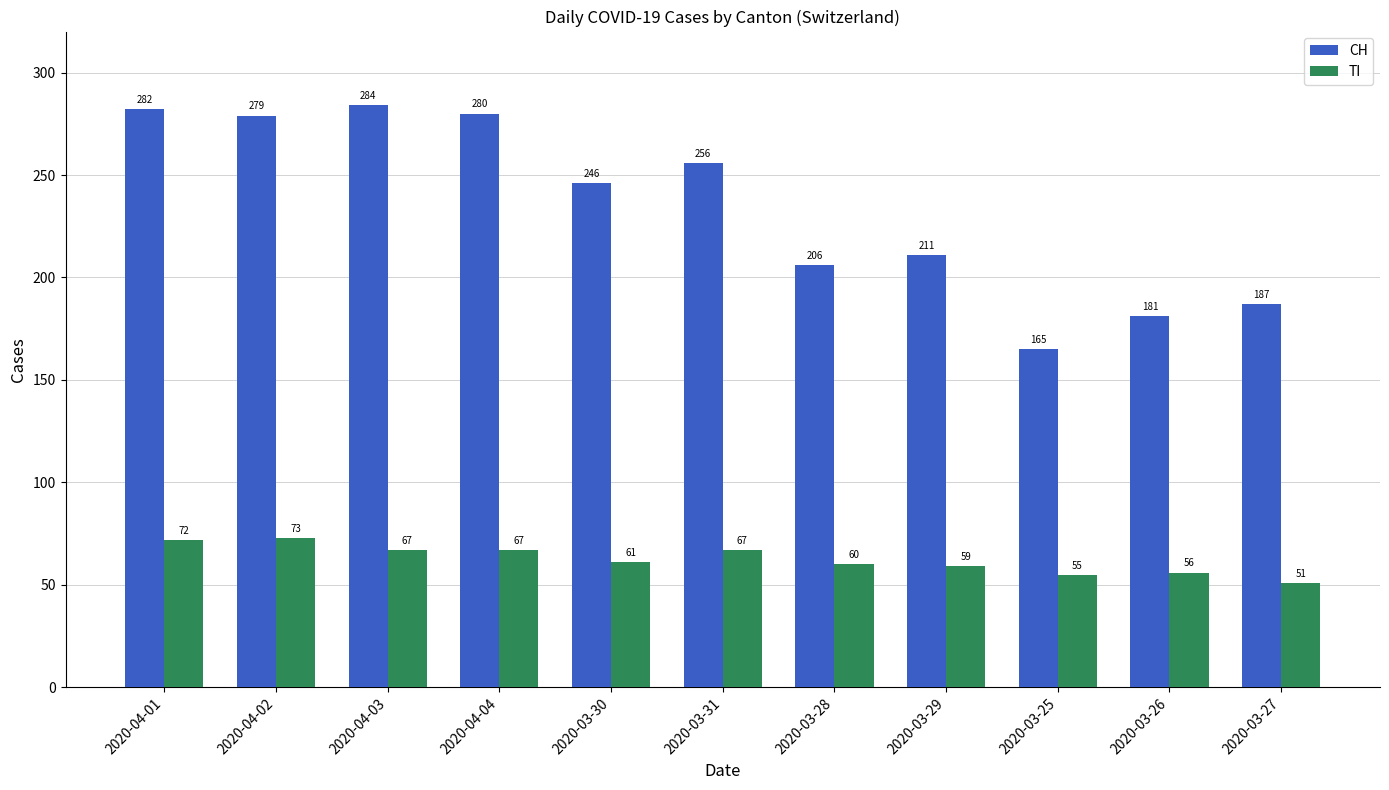

Is it true that TI equals 101 at 2020-03-26?

False